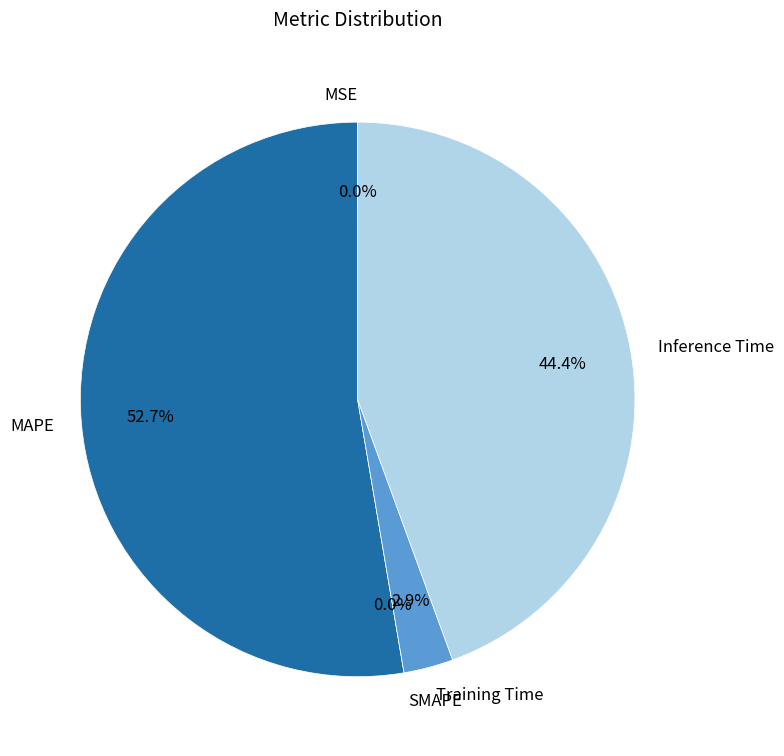

True or false: Inference Time accounts for 56% of the total.

False